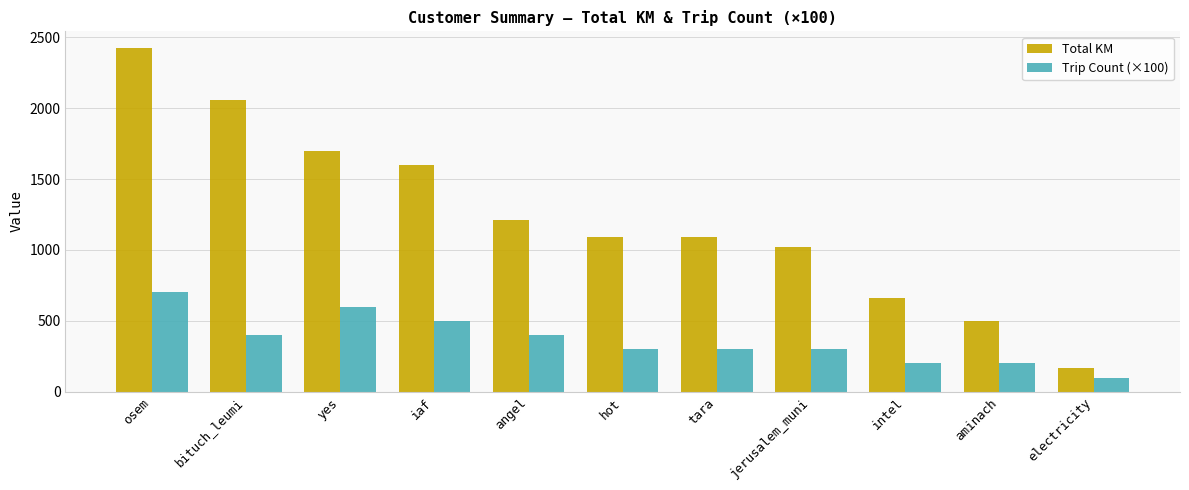

List the series in order of their overall mean, highest first.

Total KM, Trip Count (×100)